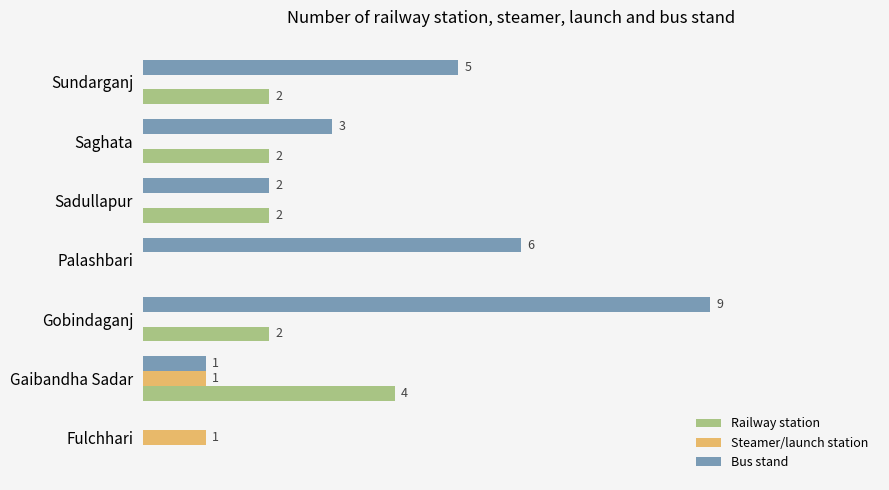

At which category is the sum across all series the highest?

Gobindaganj